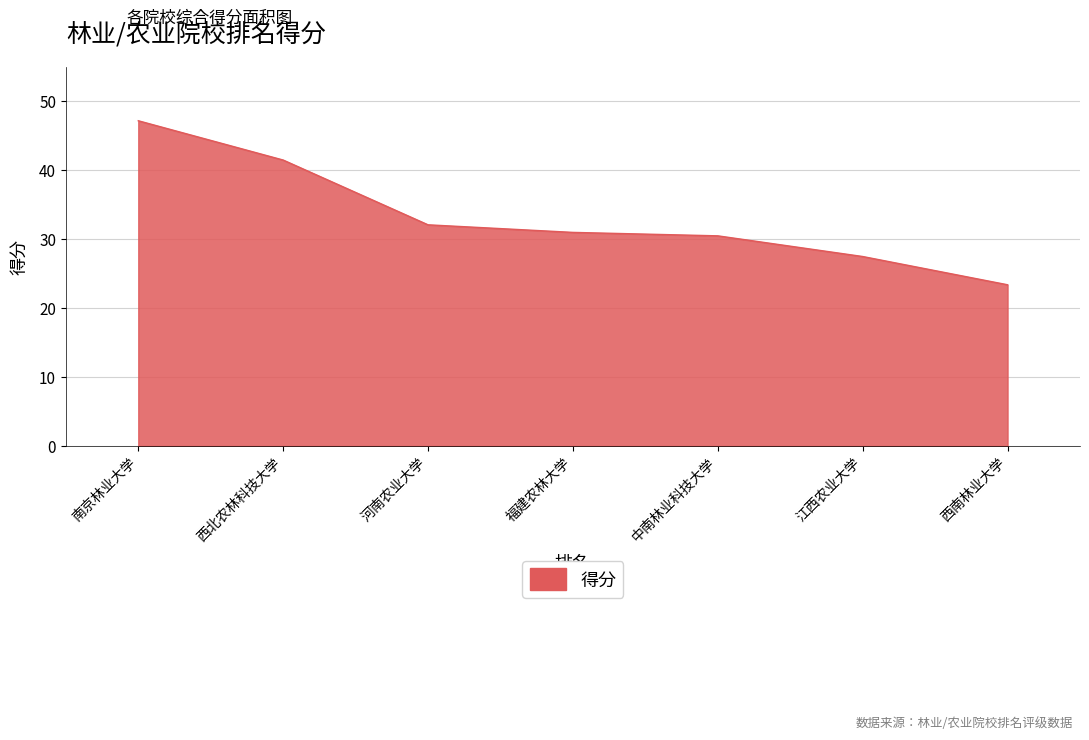

What is the sum of all values?

233.2